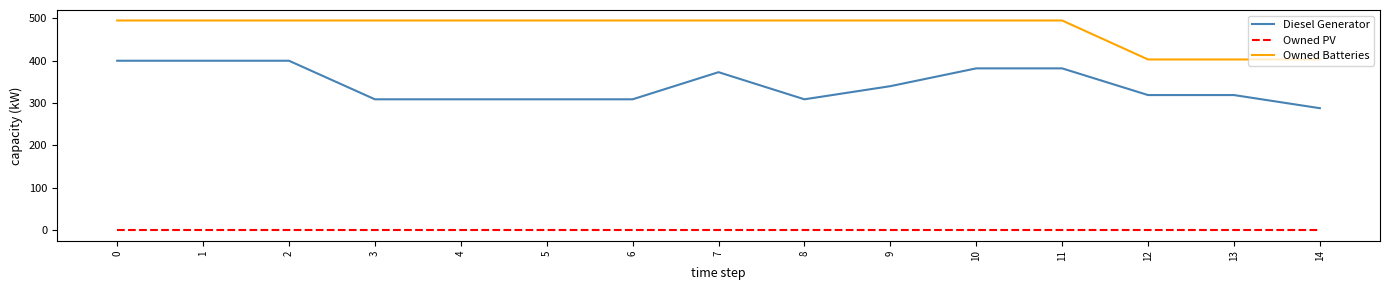

At how many categories does at least one series exceed 64?

15